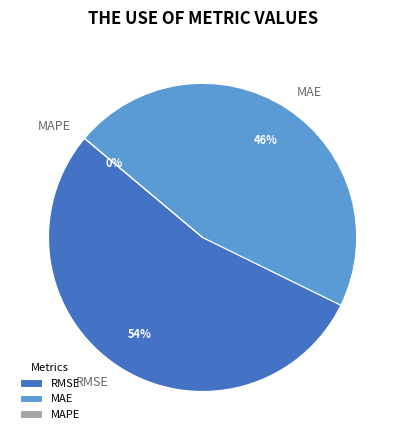

To the nearest percent, what is the average slice percentage?

33%